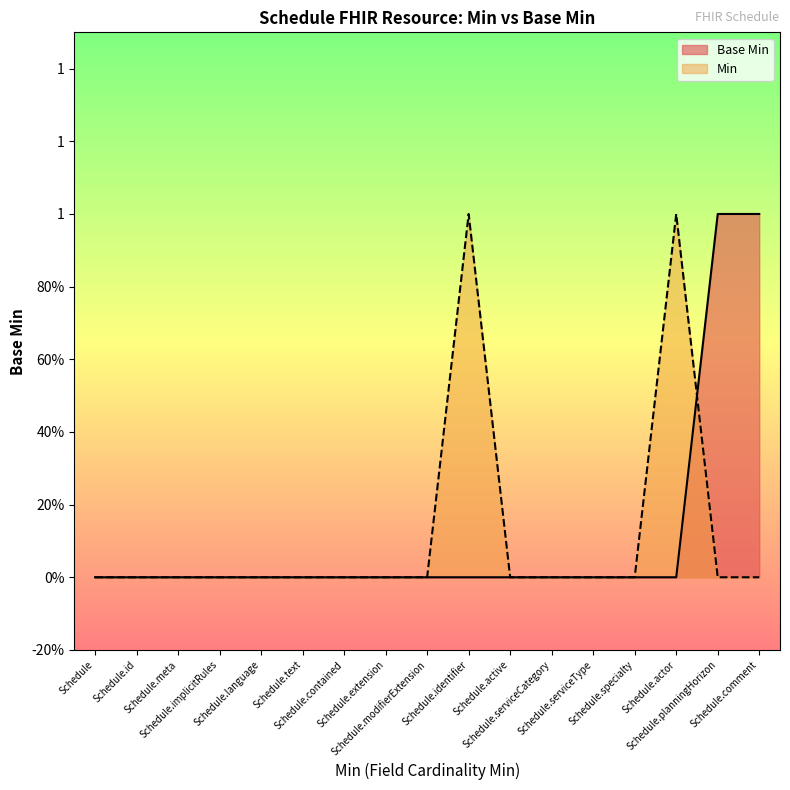

What is the change in value from Schedule.text to Schedule.planningHorizon?

+1